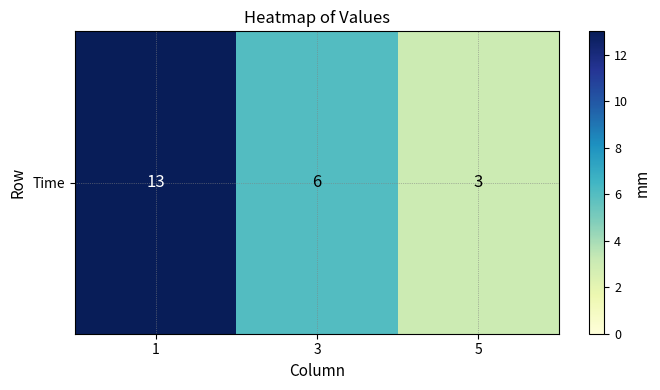

Where is the data nearest to the value 8?

3